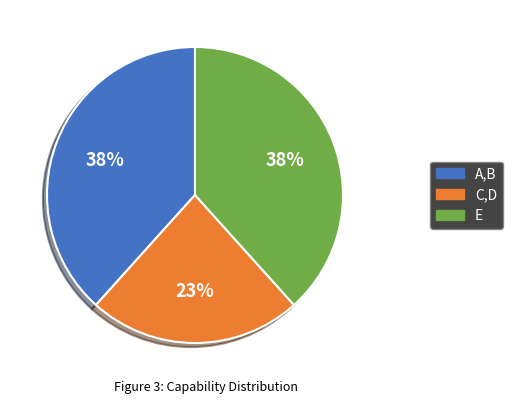

To the nearest percent, what is the difference between the largest and smallest slice percentages?

15%